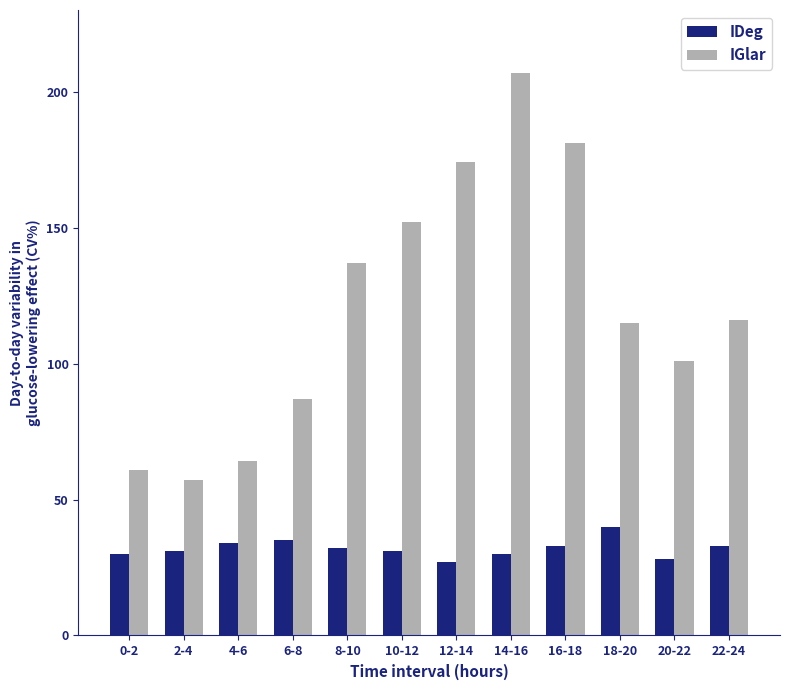

True or false: IGlar has a value of 68 at 14-16.

False